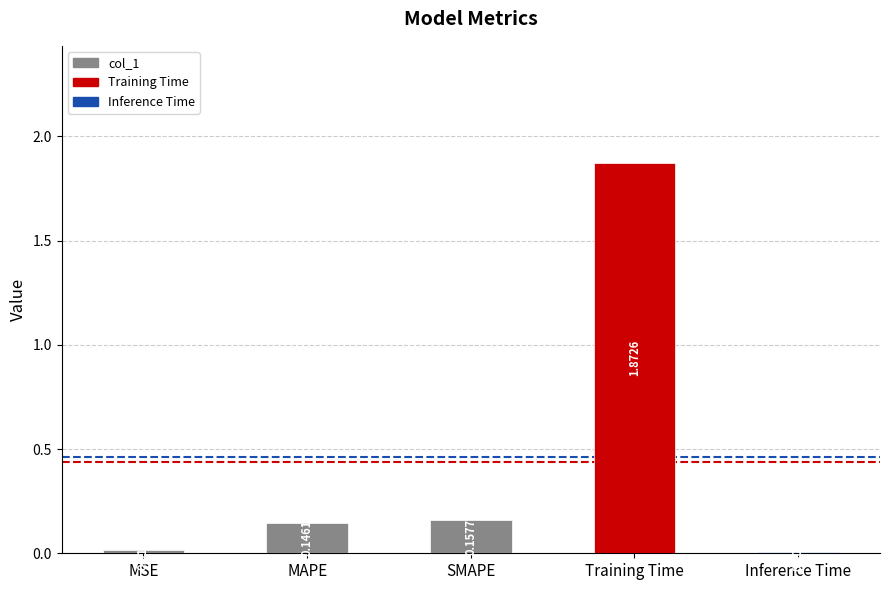

What is the sum of the values at Training Time and SMAPE?

2.0